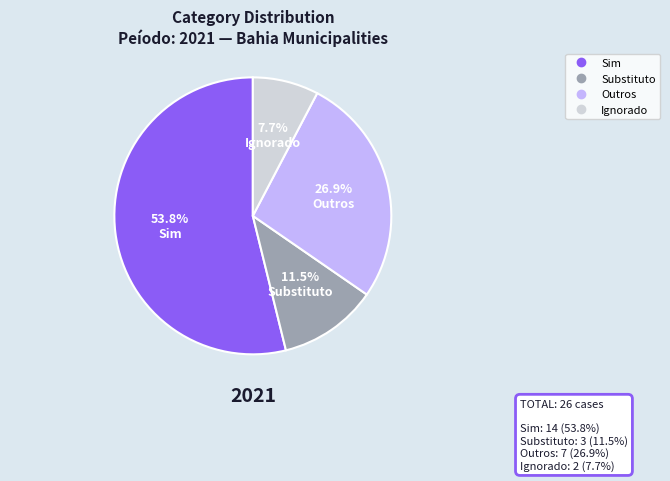

How many segments does this pie chart have?

4